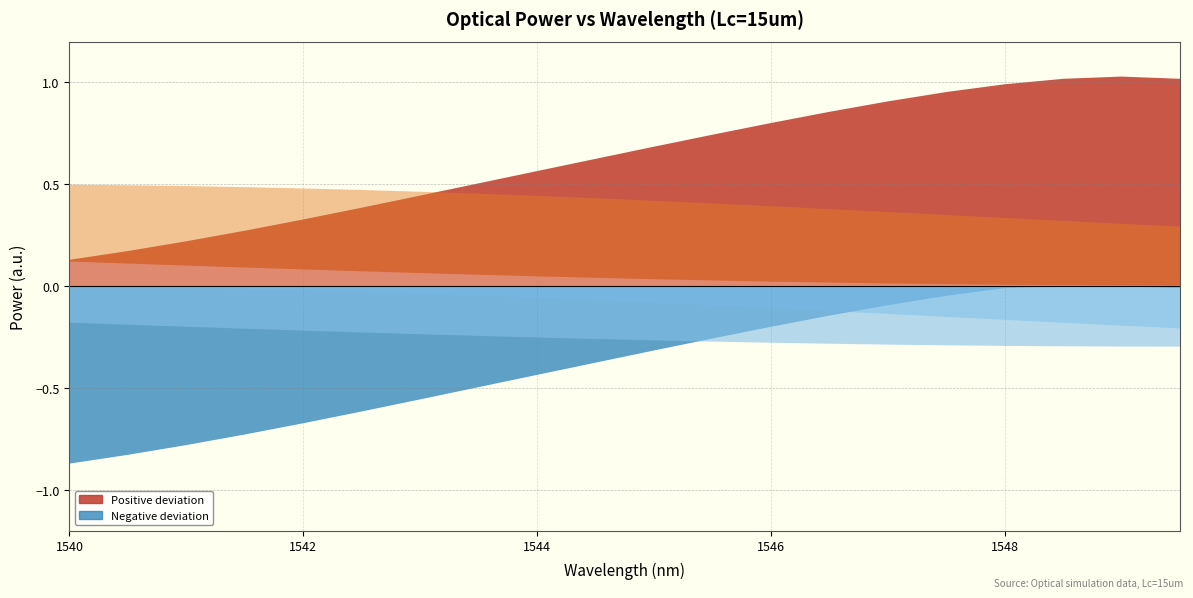

How many distinct data groups are displayed?

6